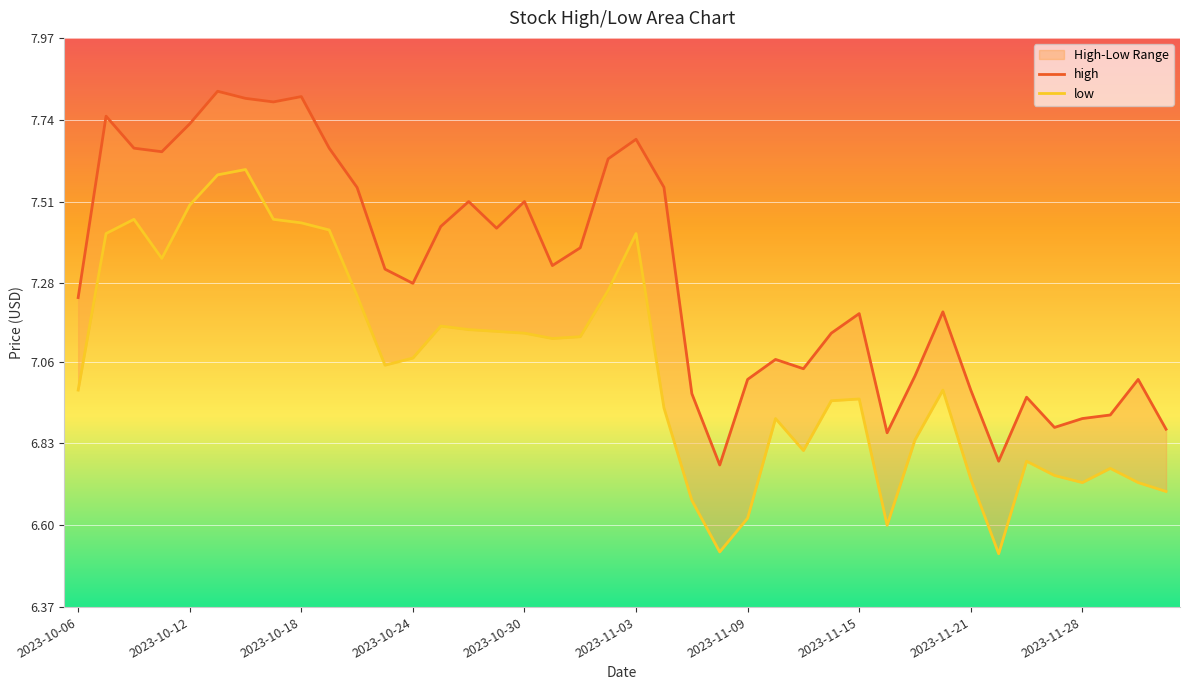

In low, how many points are higher than both neighbors (excluding endpoints)?

9